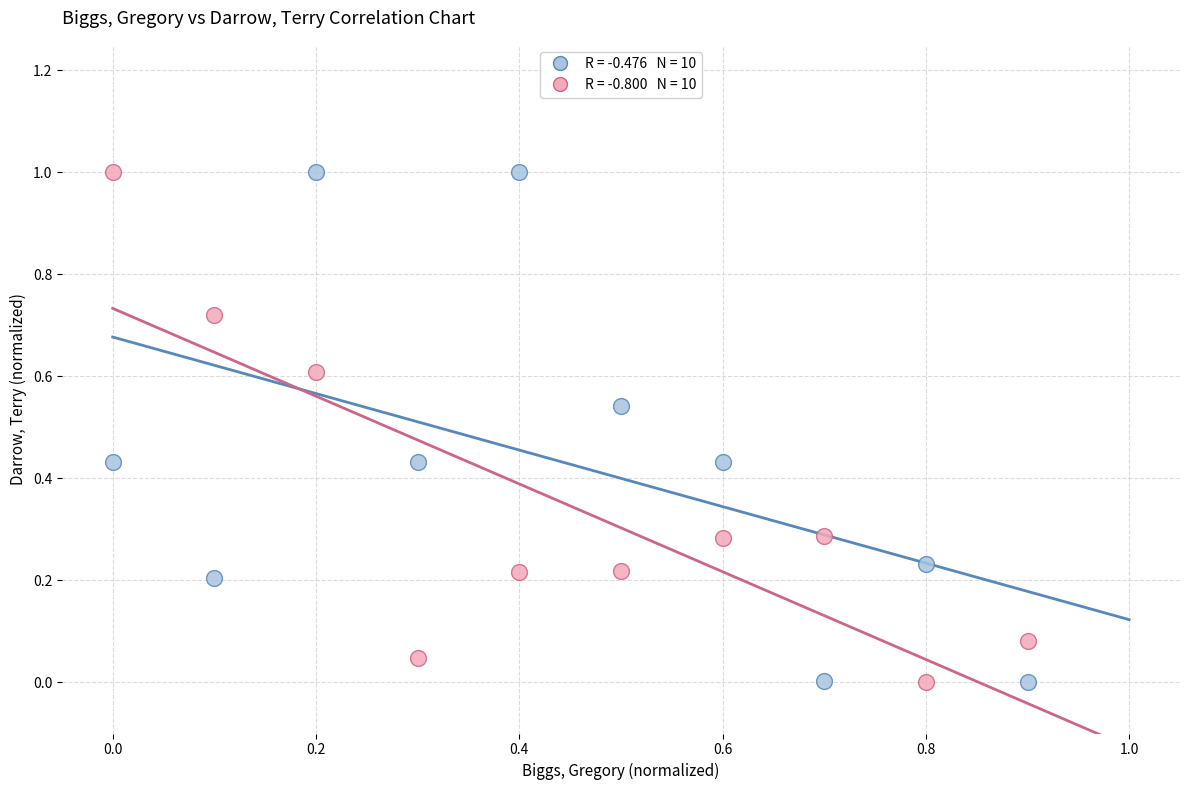

Across all data points, what is the range of X values (max minus min)?

0.9